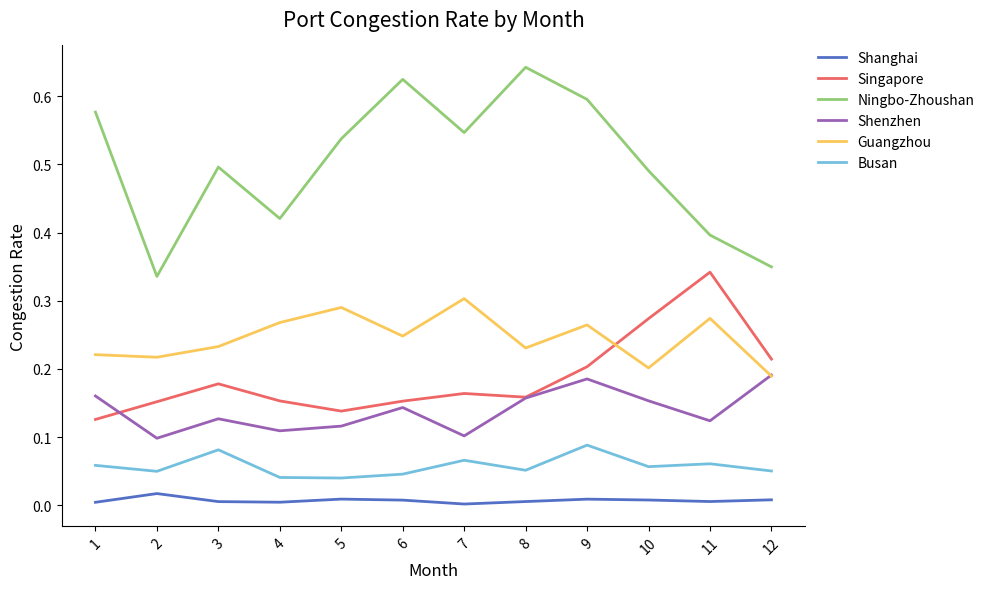

Which series changed the most between 2 and 9?

Ningbo-Zhoushan